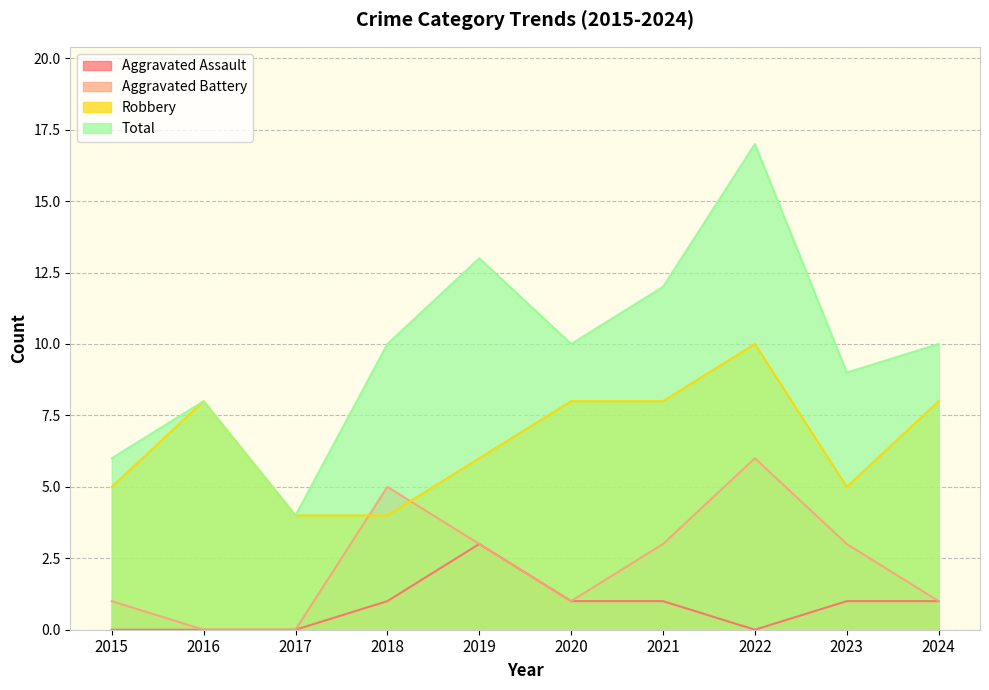

What is the difference between the maximum and minimum values in the Aggravated Battery series?

6